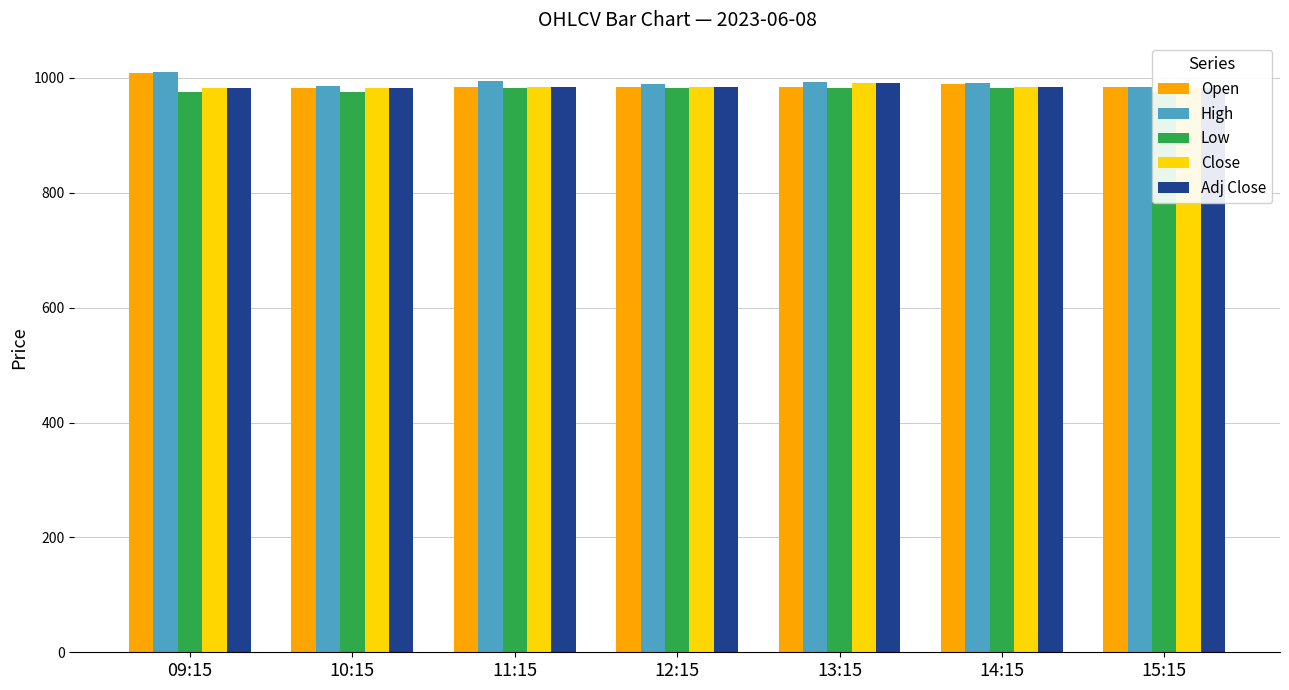

What is the total value across all series at 10:15?

4909.3